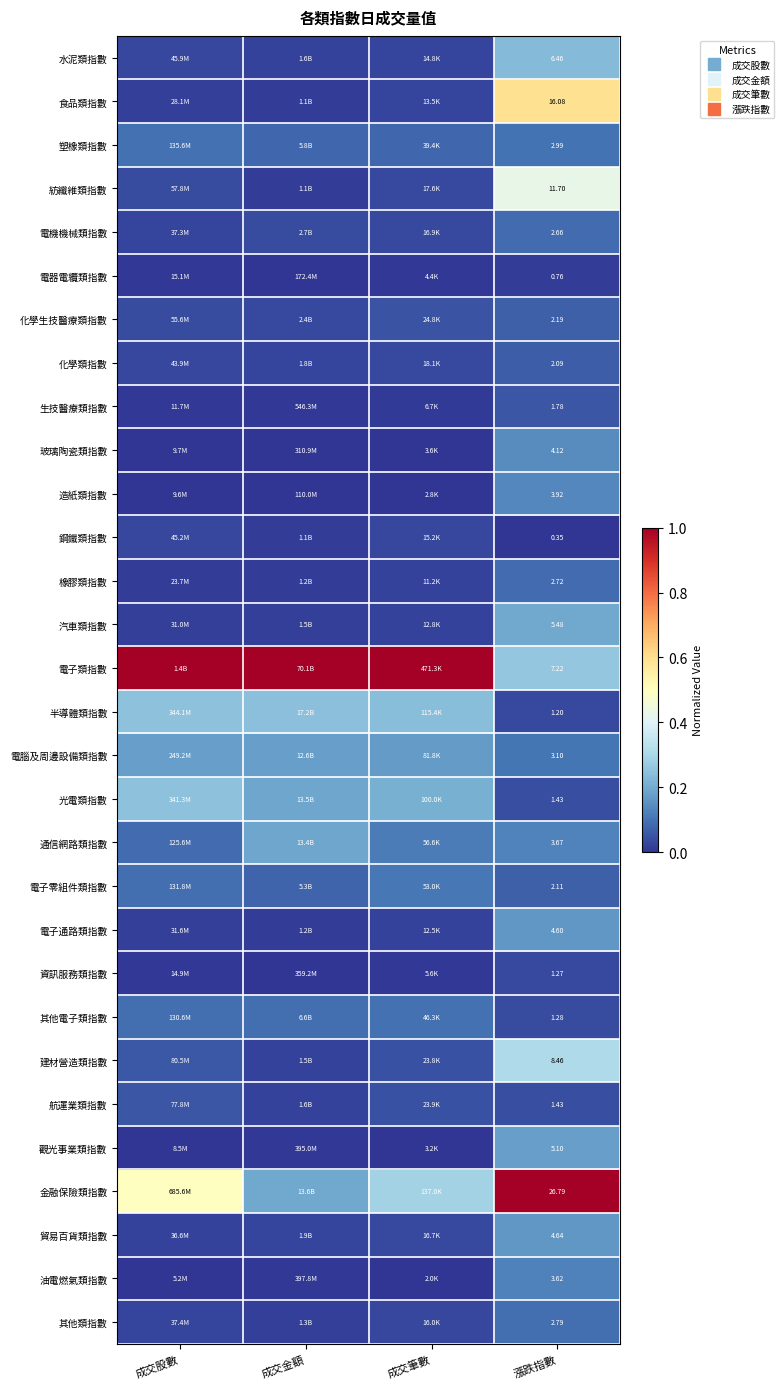

Is it true that 金融保險類指數 equals 1.5 at 漲跌指數?

False